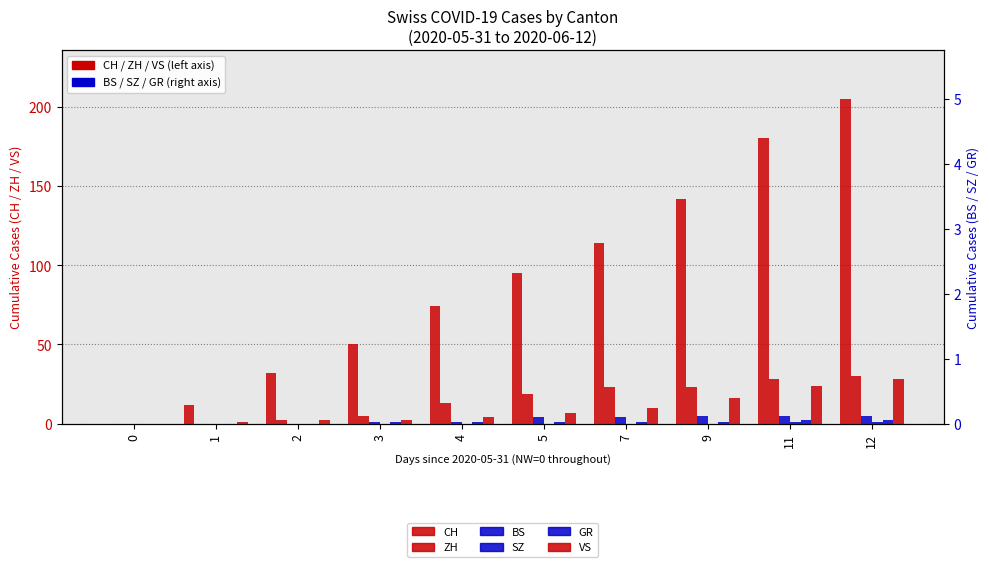

What is the value of the GR bar at the 10th from the left?

2